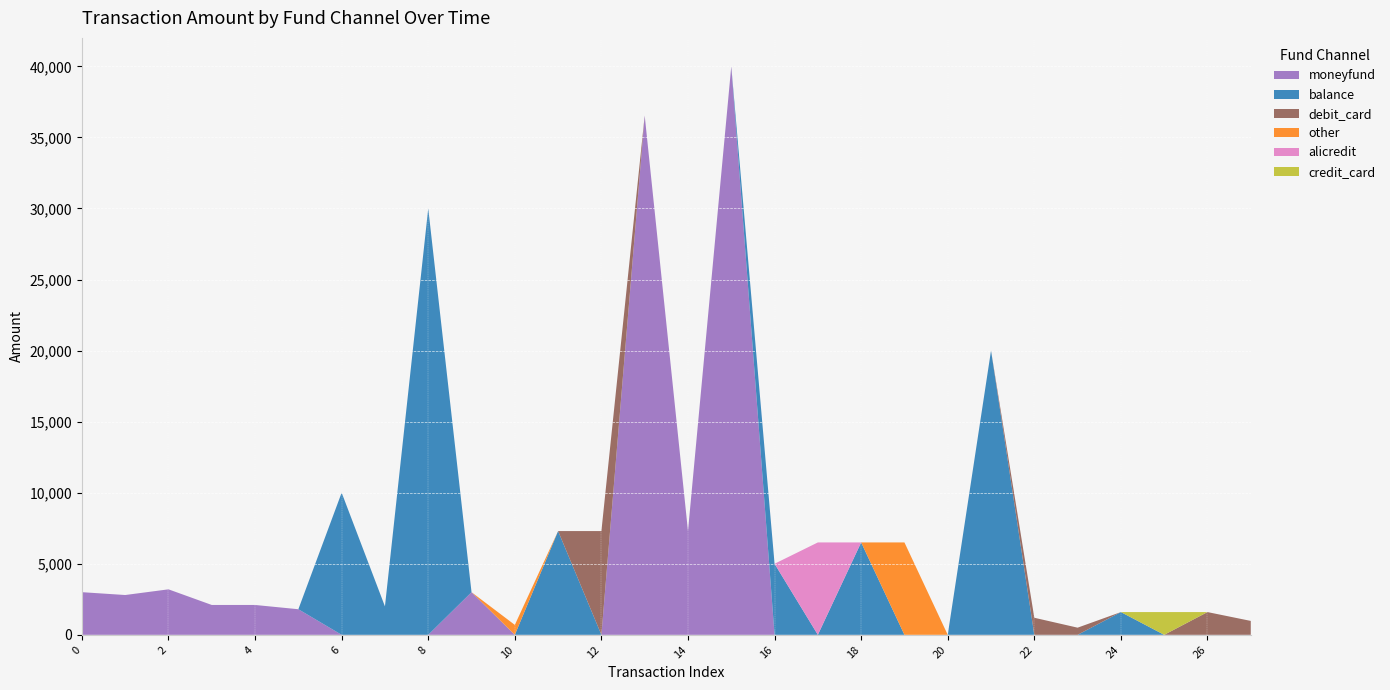

Reading left to right, what are all the values shown in this chart?

moneyfund: 0=3000.0	1=2800.0	2=3200.0	3=2100.0	4=2100.0	5=1800.0	6=0.0	7=0.0	8=0.0	9=3000.0	10=0.0	11=0.0	12=0.0	13=36536.5	14=7300.0	15=40000.0	16=0.0	17=0.0	18=0.0	19=0.0	20=0.0	21=0.0	22=0.0	23=0.0	24=0.0	25=0.0	26=0.0	27=0.0
balance: 0=0.0	1=0.0	2=0.0	3=0.0	4=0.0	5=0.0	6=10000.0	7=2000.0	8=30000.0	9=0.0	10=0.0	11=7300.0	12=0.0	13=0.0	14=0.0	15=0.0	16=5000.0	17=0.0	18=6500.0	19=0.0	20=0.0	21=20000.0	22=0.0	23=0.0	24=1600.0	25=0.0	26=0.0	27=0.0
debit_card: 0=0.0	1=0.0	2=0.0	3=0.0	4=0.0	5=0.0	6=0.0	7=0.0	8=0.0	9=0.0	10=0.0	11=0.0	12=7300.0	13=0.0	14=0.0	15=0.0	16=0.0	17=0.0	18=0.0	19=0.0	20=0.0	21=0.0	22=1200.0	23=502.4	24=0.0	25=0.0	26=1600.0	27=978.0
other: 0=0.0	1=0.0	2=0.0	3=0.0	4=0.0	5=0.0	6=0.0	7=0.0	8=0.0	9=0.0	10=698.0	11=0.0	12=0.0	13=0.0	14=0.0	15=0.0	16=0.0	17=0.0	18=0.0	19=6500.0	20=0.0	21=0.0	22=0.0	23=0.0	24=0.0	25=0.0	26=0.0	27=0.0
alicredit: 0=0.0	1=0.0	2=0.0	3=0.0	4=0.0	5=0.0	6=0.0	7=0.0	8=0.0	9=0.0	10=0.0	11=0.0	12=0.0	13=0.0	14=0.0	15=0.0	16=0.0	17=6500.0	18=0.0	19=0.0	20=0.0	21=0.0	22=0.0	23=0.0	24=0.0	25=0.0	26=0.0	27=0.0
credit_card: 0=0.0	1=0.0	2=0.0	3=0.0	4=0.0	5=0.0	6=0.0	7=0.0	8=0.0	9=0.0	10=0.0	11=0.0	12=0.0	13=0.0	14=0.0	15=0.0	16=0.0	17=0.0	18=0.0	19=0.0	20=0.0	21=0.0	22=0.0	23=0.0	24=0.0	25=1600.0	26=0.0	27=0.0